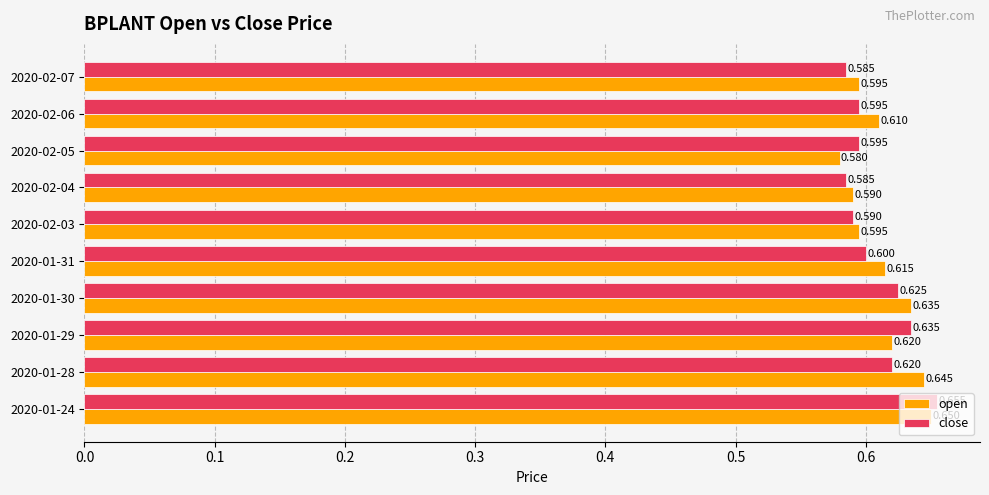

At 2020-02-07, list the series in order from smallest to largest.

close, open